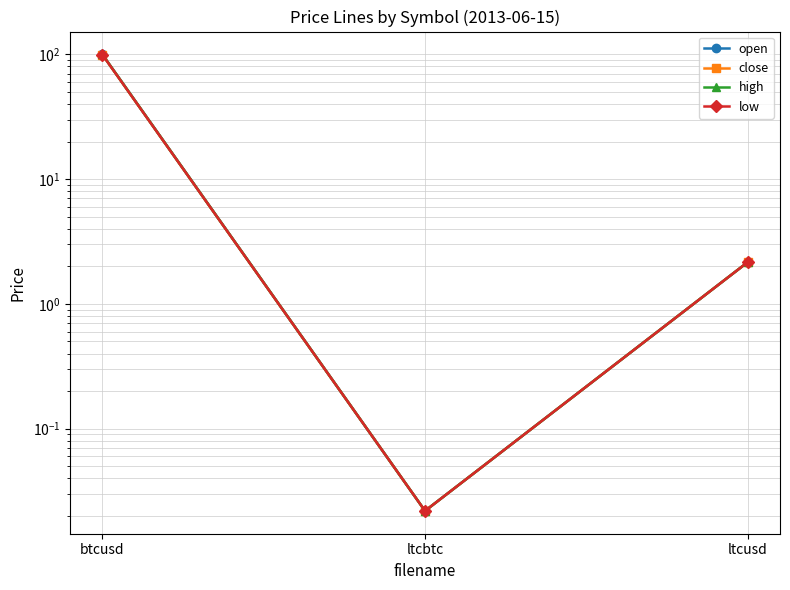

The open series shows 1.0 at ltcusd. True or false?

False